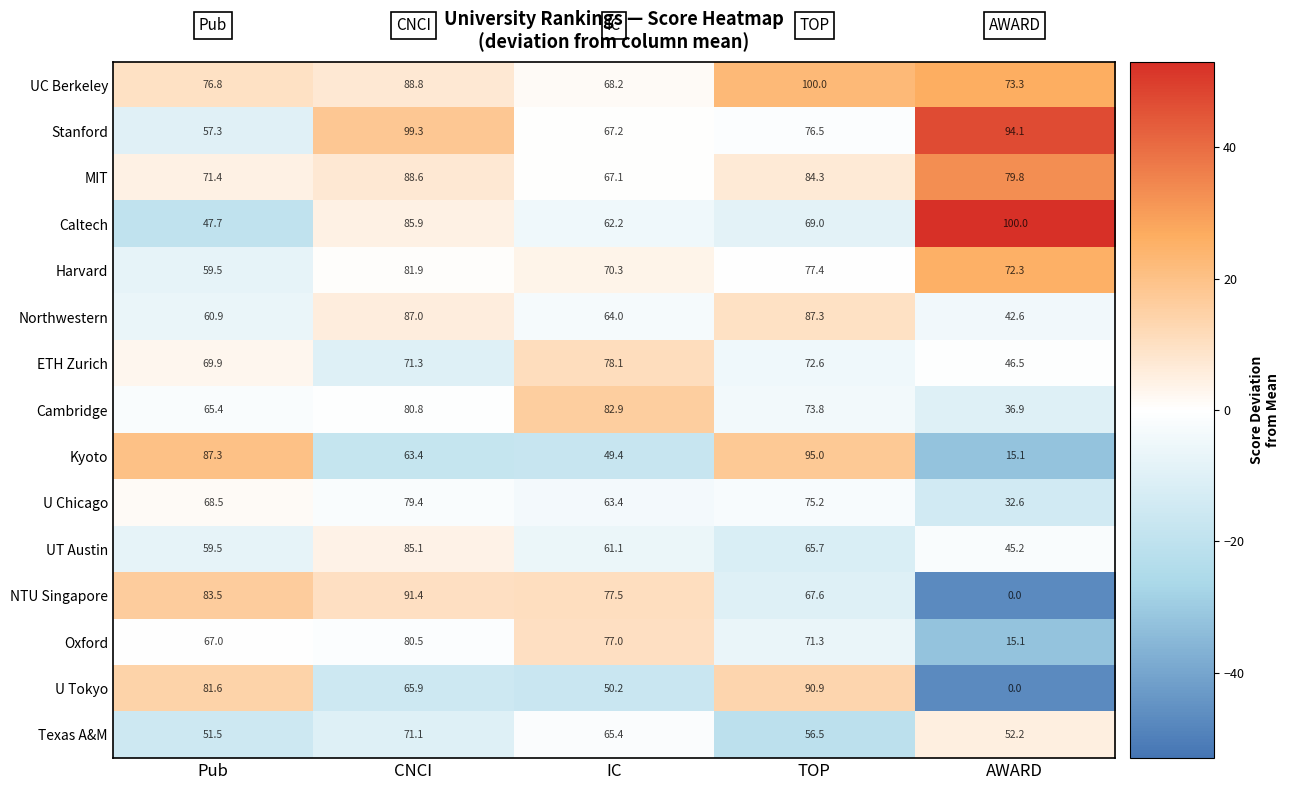

What is the difference between the highest and lowest values at AWARD?

100.0